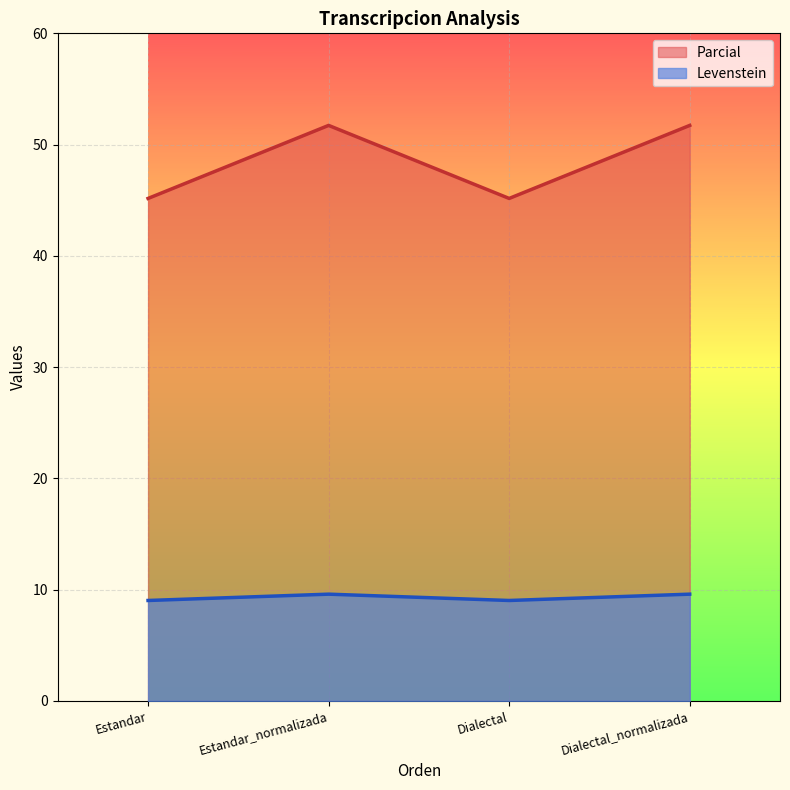

The value of Levenstein at Dialectal_normalizada is 35.2. True or false?

False